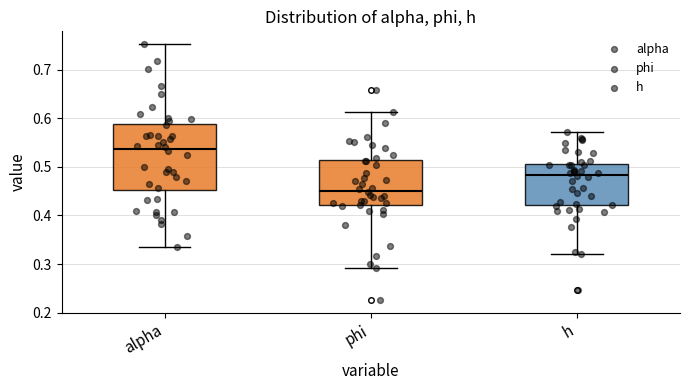

Which box has the highest median line?

alpha